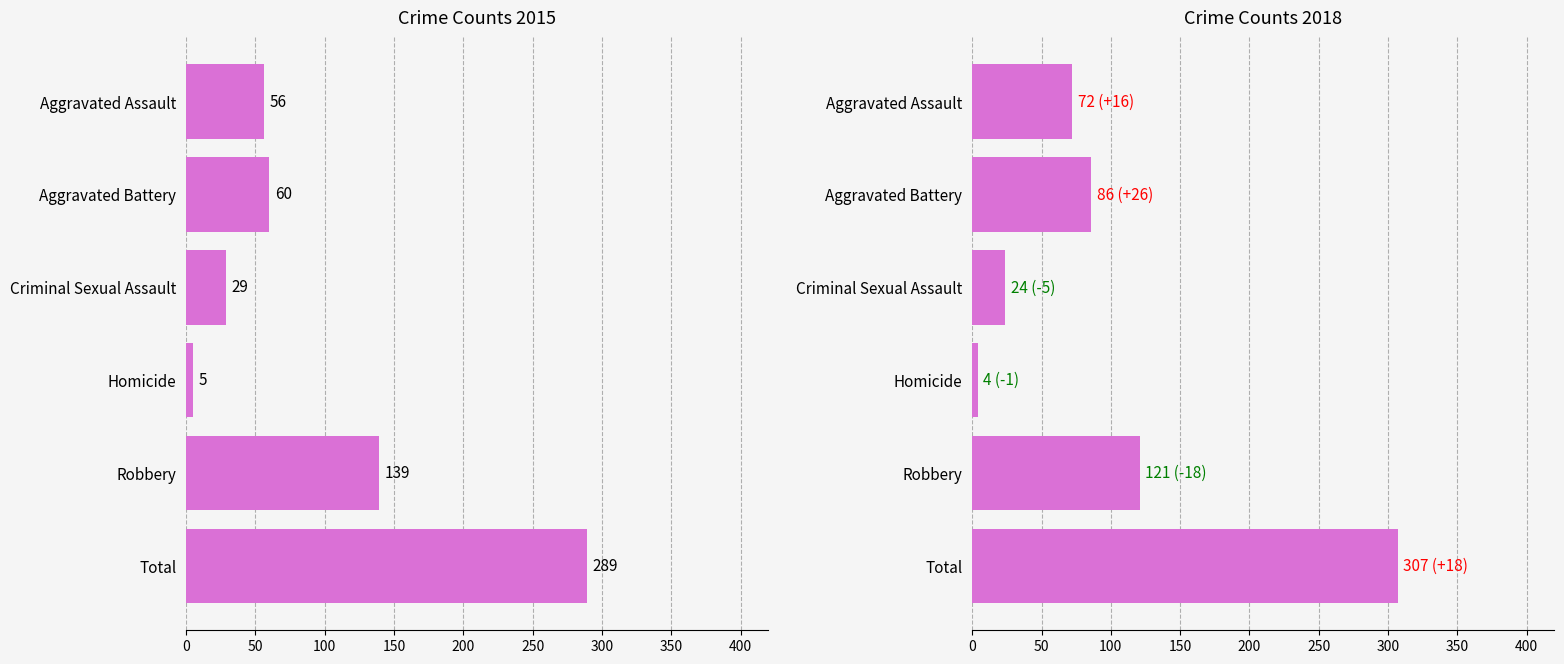

What is the average value of the 2018 series?

102